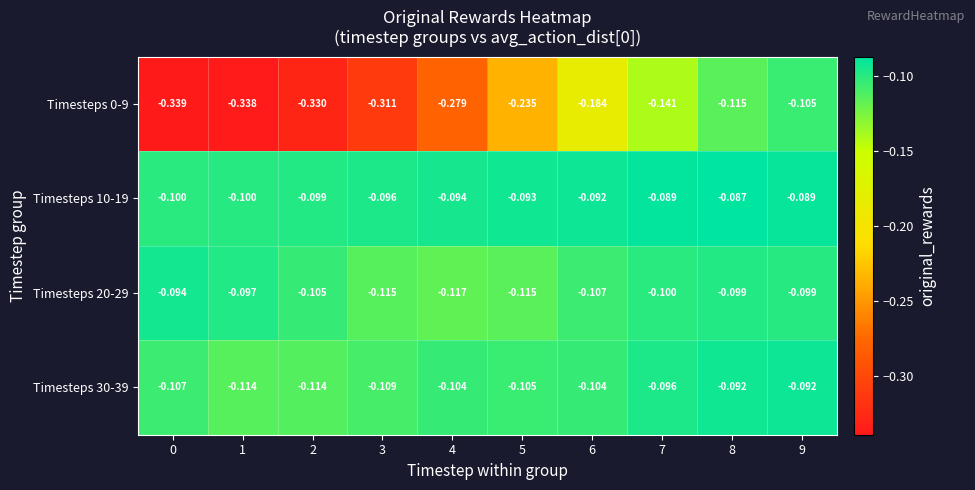

Is the value of Timesteps 20-29 at 7 greater than the value of Timesteps 10-19 at 2?

No